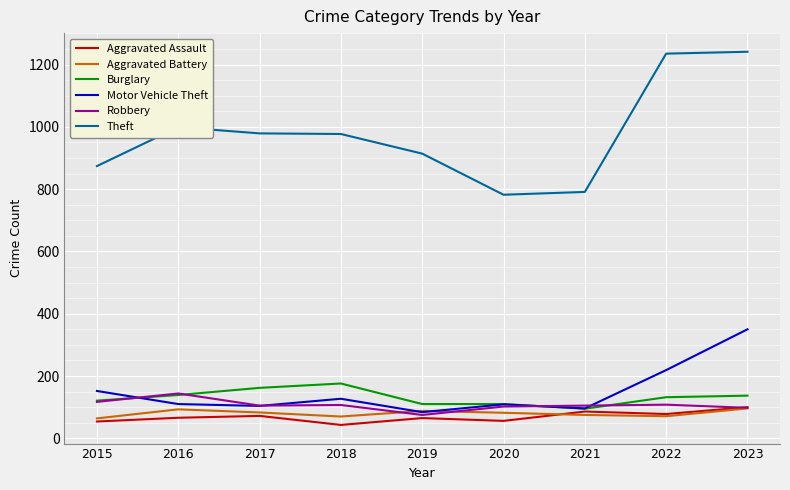

At which category does the chart reach its minimum across all series?

2018